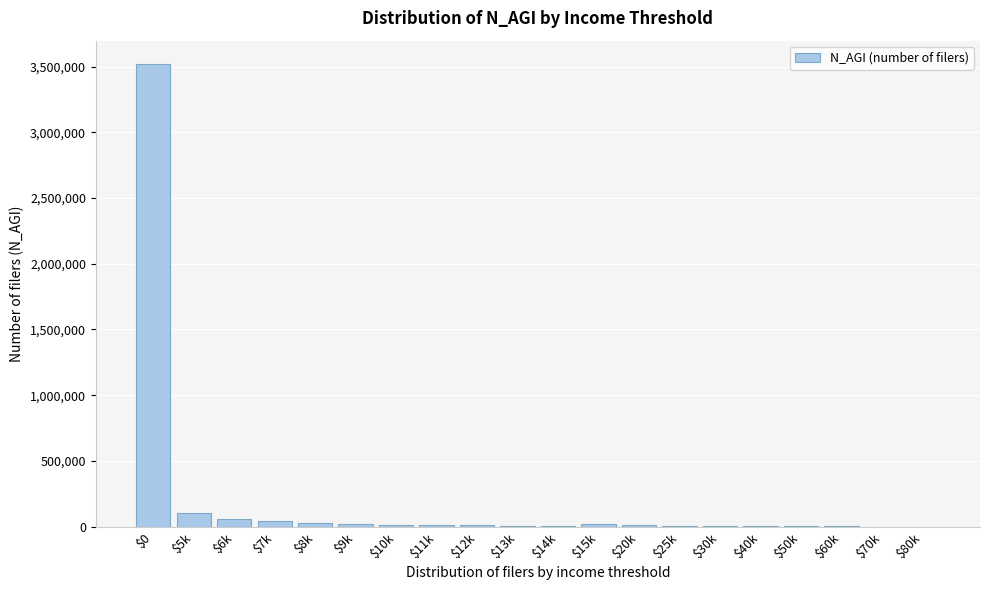

What is the greatest value displayed?

3520988